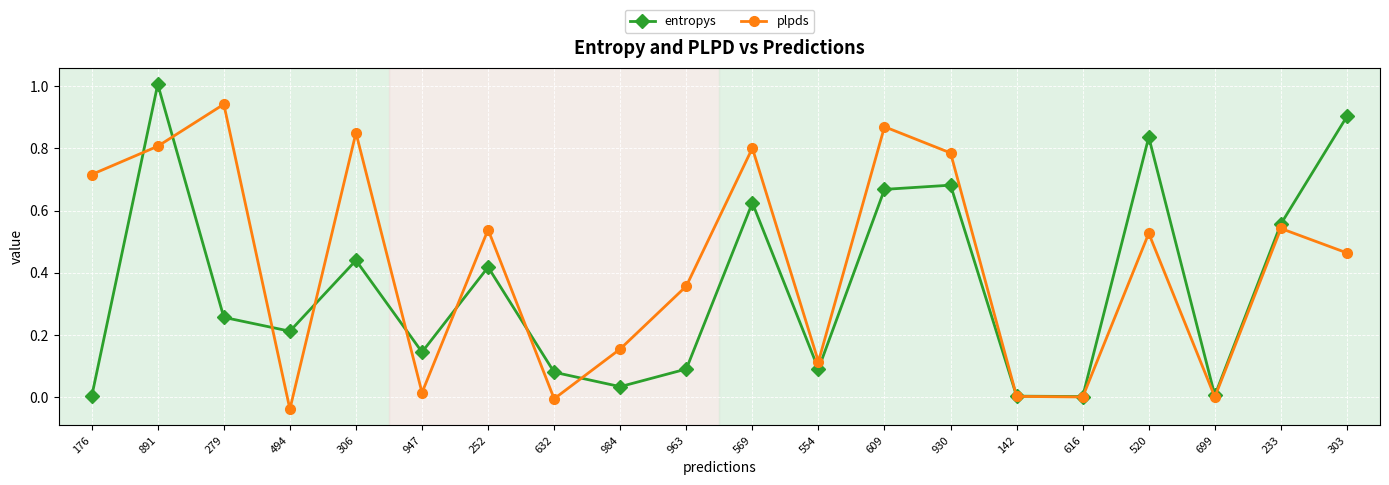

True or false: entropys and plpds cross at least once.

True